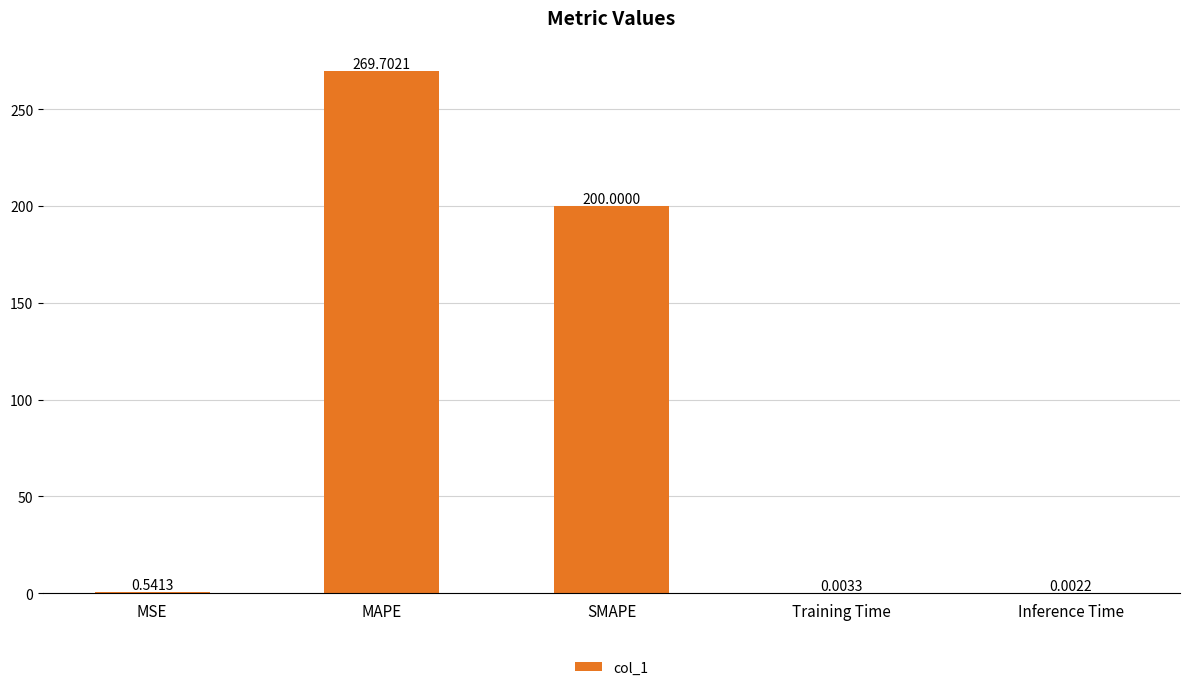

The chart shows a value of 370.0 at MAPE. True or false?

False